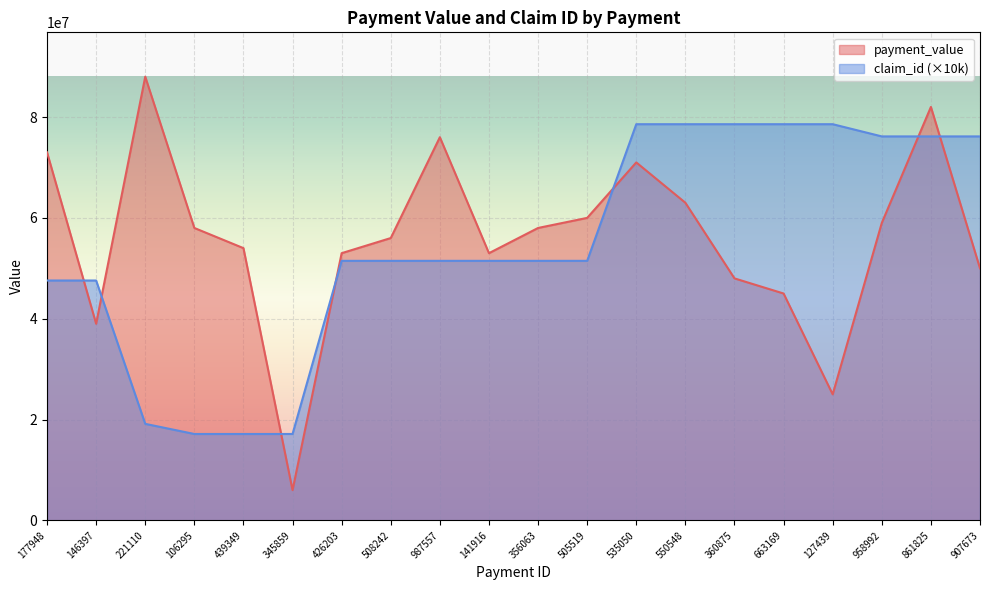

What position from the right is 345859?

15